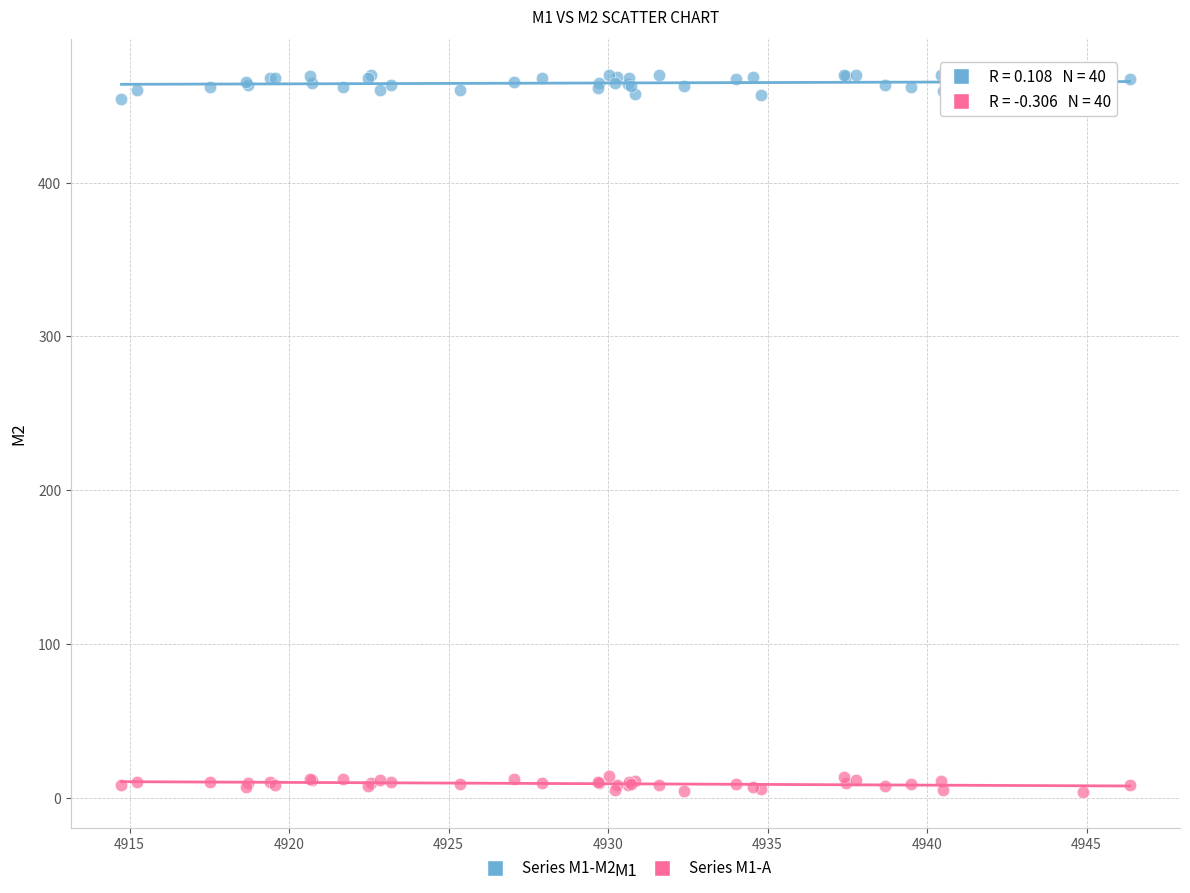

Which series reaches the maximum Y coordinate?

Series M1-M2